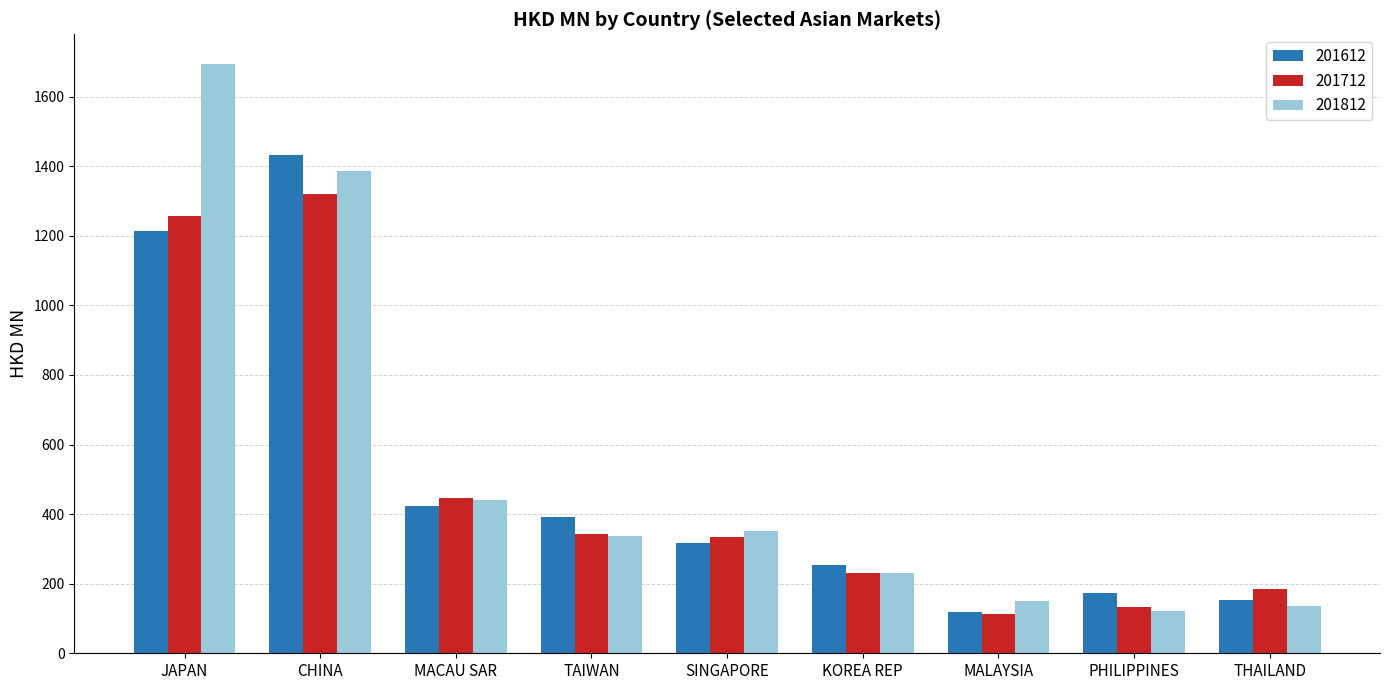

What position from the left is PHILIPPINES?

8